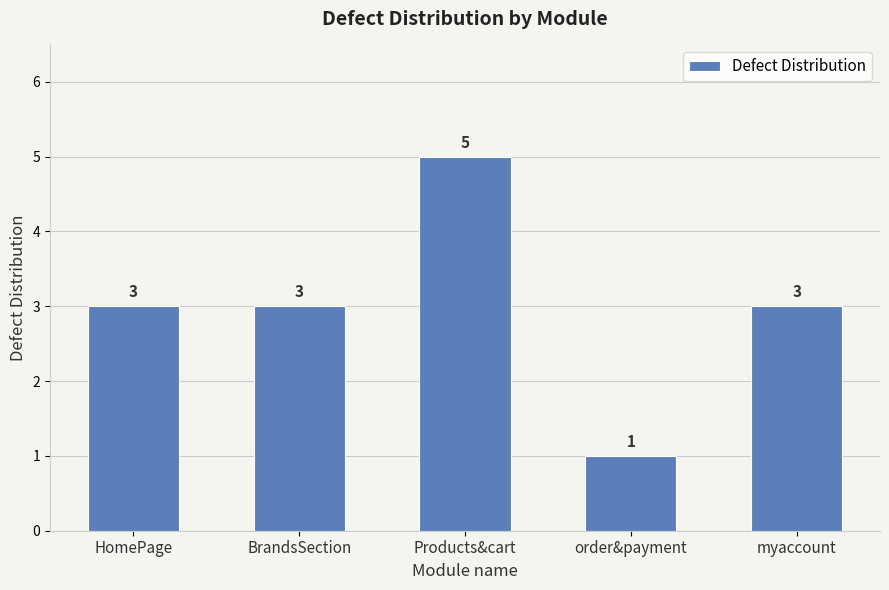

Reading left to right, list all the values displayed in this chart.

3	3	5	1	3